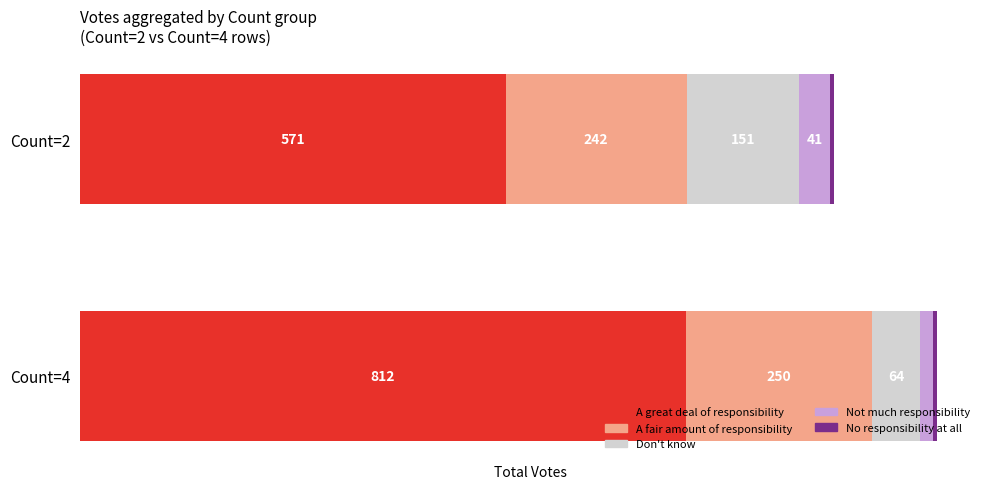

Which category has the lowest value in the A great deal of responsibility series?

Count=2